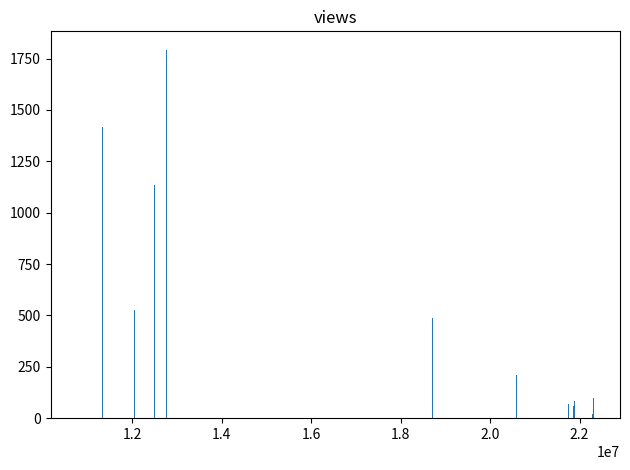

What is the maximum value shown in the chart?

1793